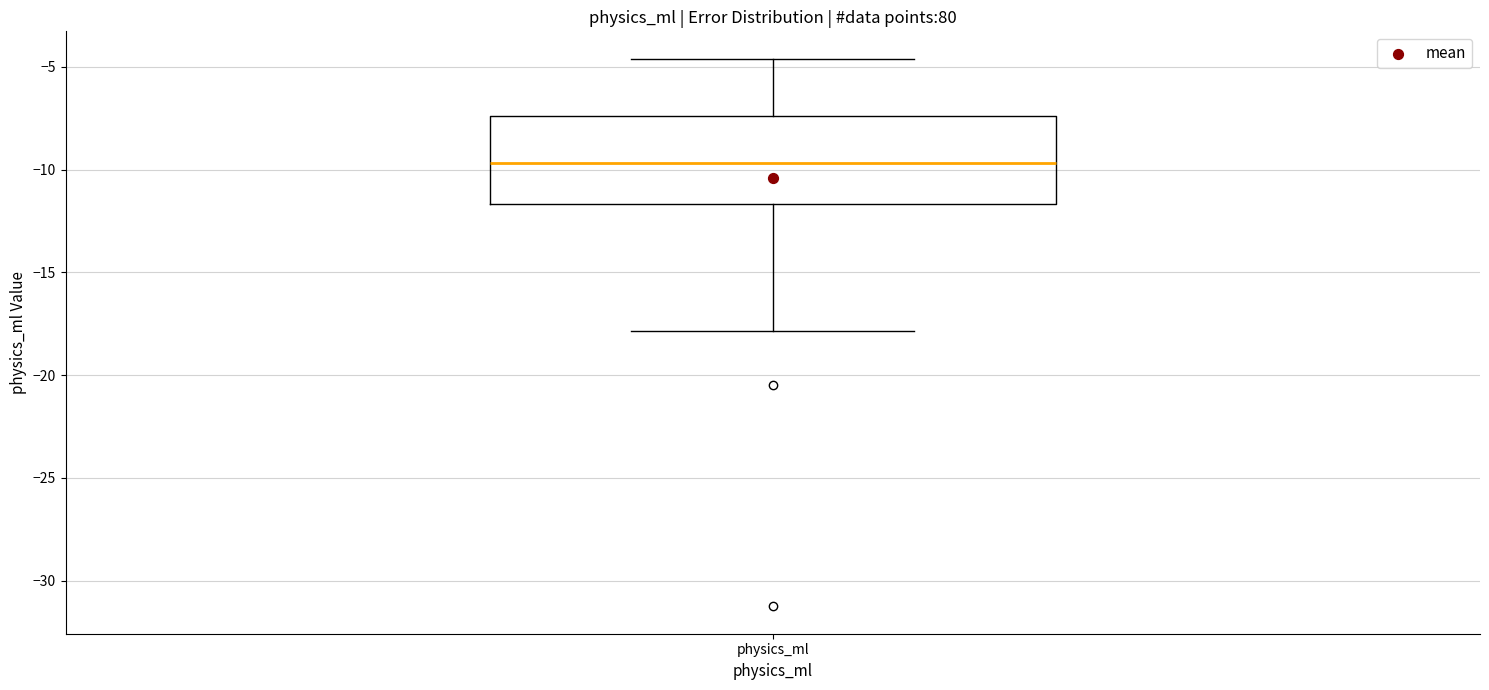

Read this box plot against the y-axis: the position of the median line, the range covered by the box, and the ends of both whiskers. The values are not printed on the chart, so give them approximately, as read against the axis.

median -9.5, box -11.5 to -7.5, whiskers -18.0 to -4.5